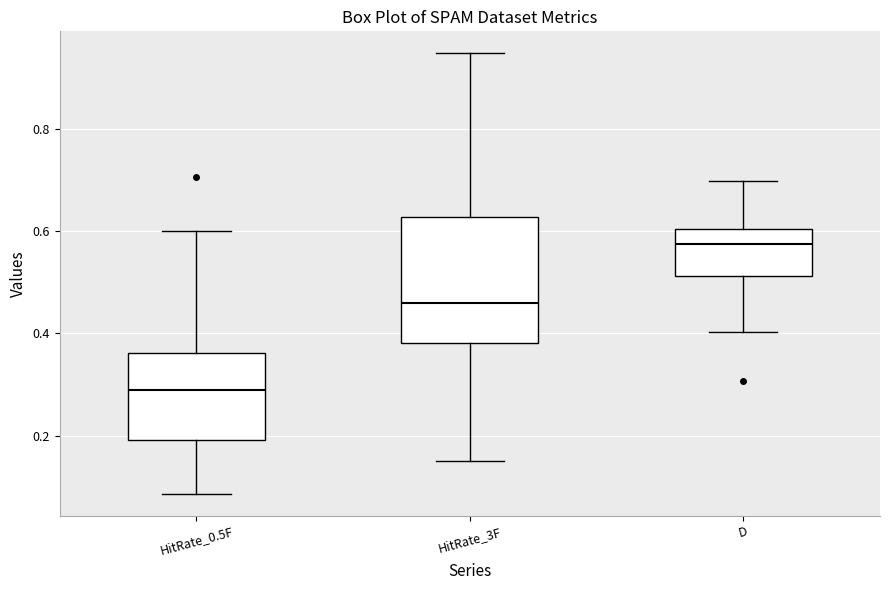

Where does the upper whisker of the box for D end on the y-axis? The values are not printed on the chart, so give them approximately, as read against the axis.

0.70